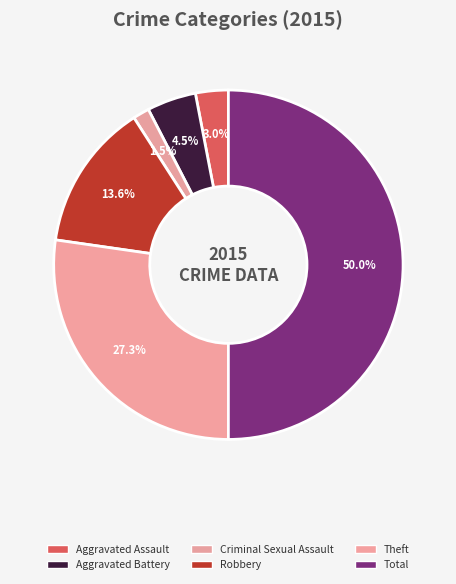

What is the smallest slice in the pie chart?

Criminal Sexual Assault